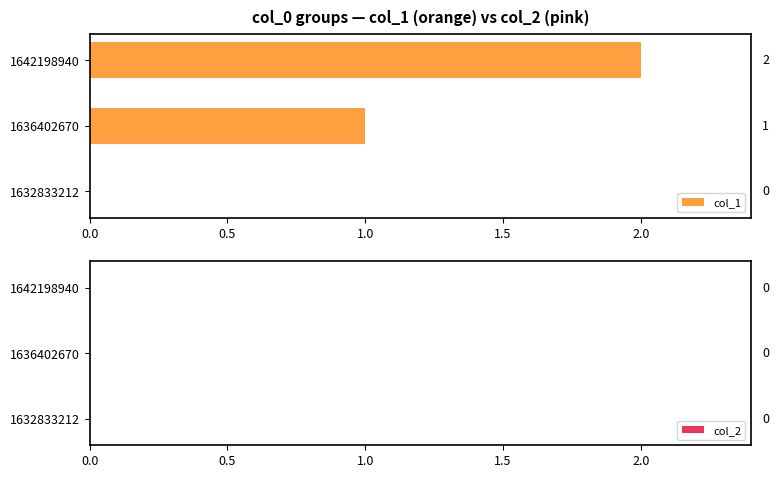

The chart shows a value of 1 at 1636402670. True or false?

True